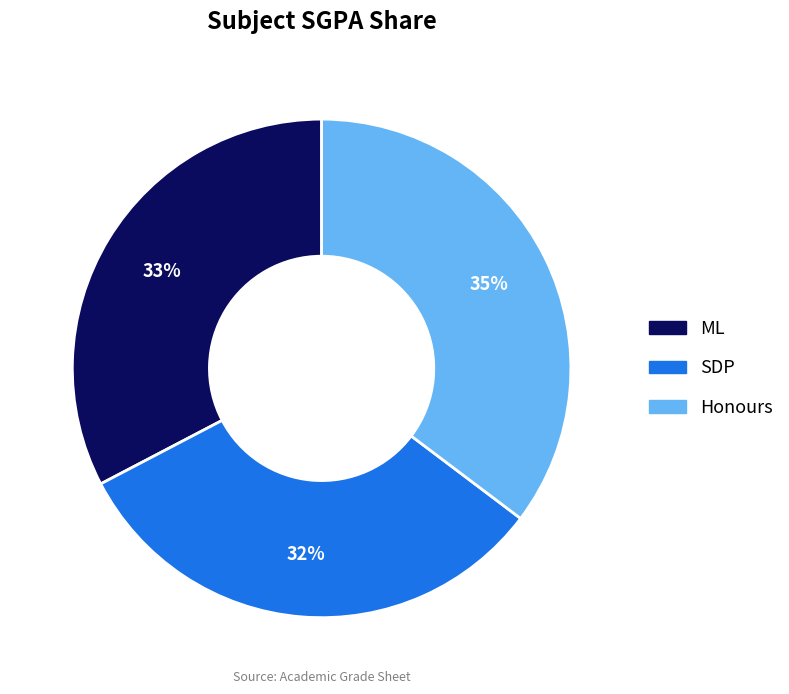

Is there any slice that represents more than half of the pie?

No